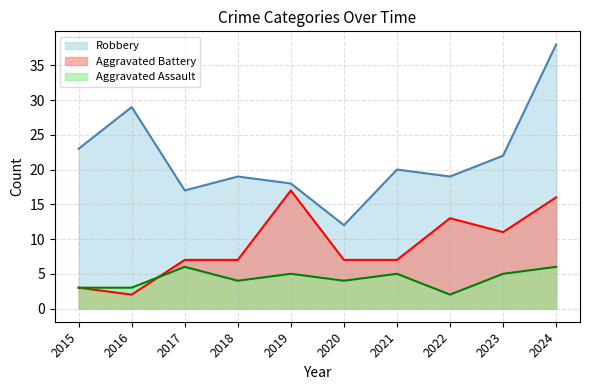

How many series are shown in this chart?

3